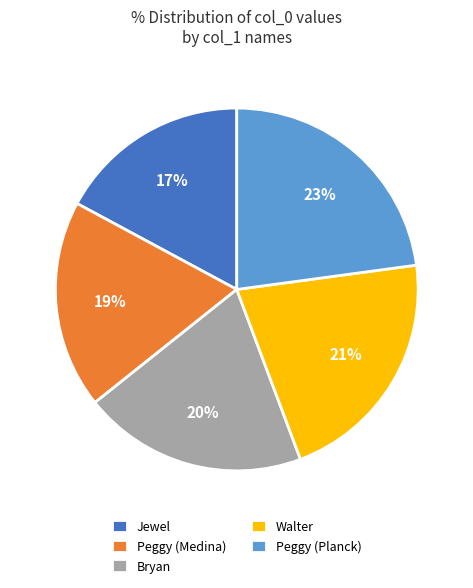

Is it true that Bryan is 20% of the pie?

True